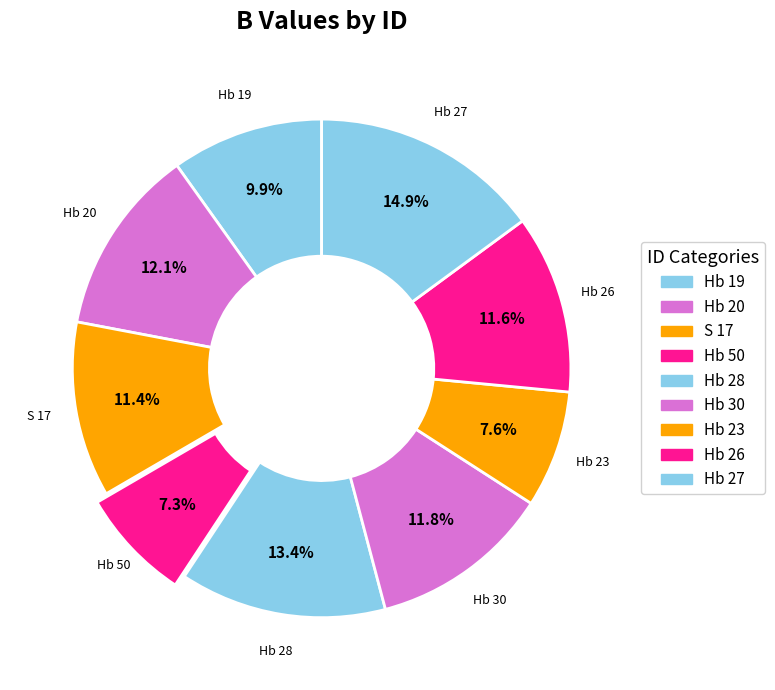

How many slices are in this pie chart?

9